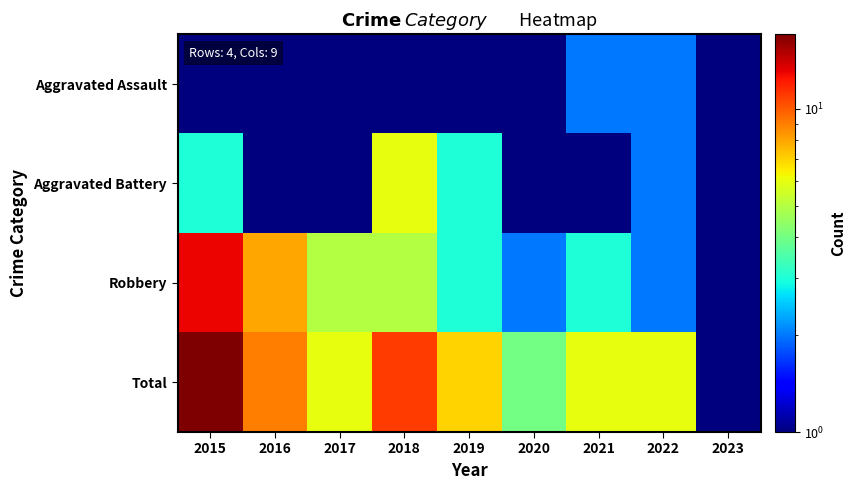

What is the smallest value displayed?

0.5